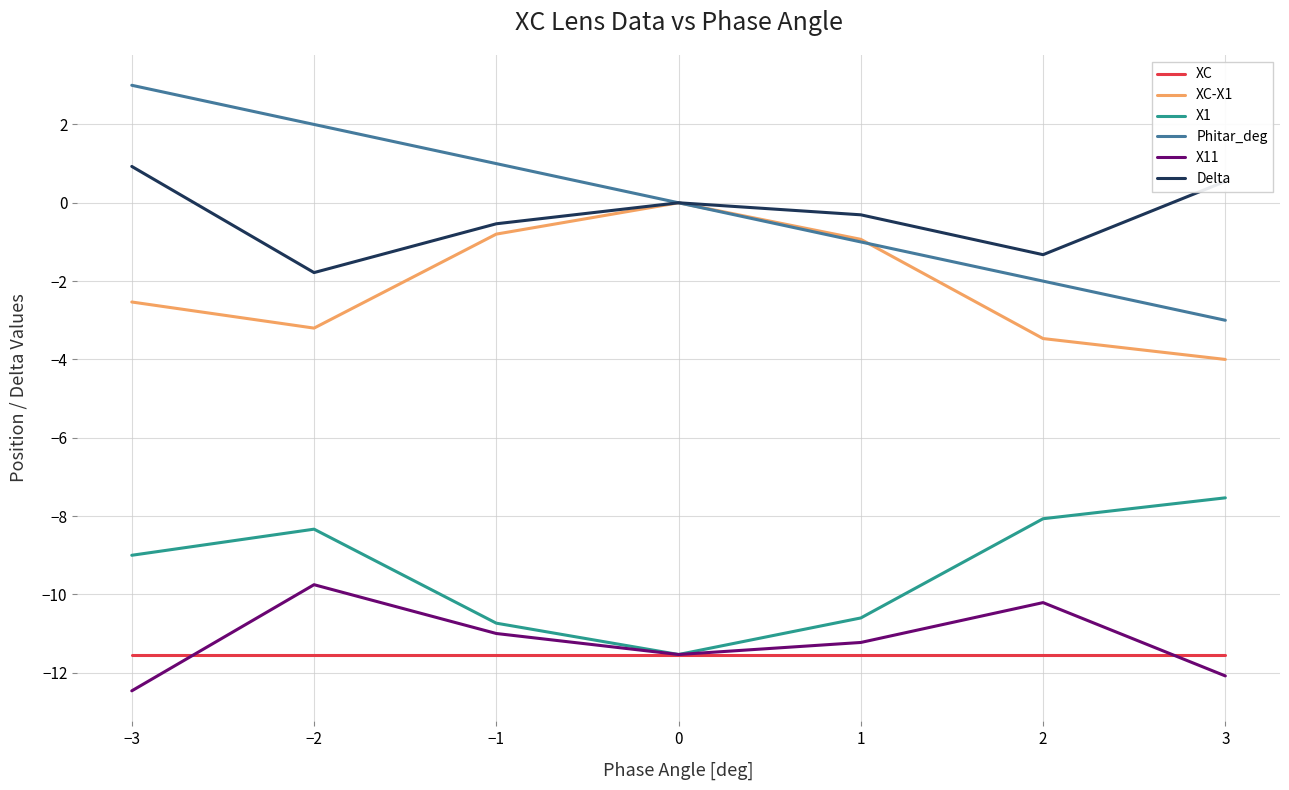

Which series has the widest spread of values?

Phitar_deg